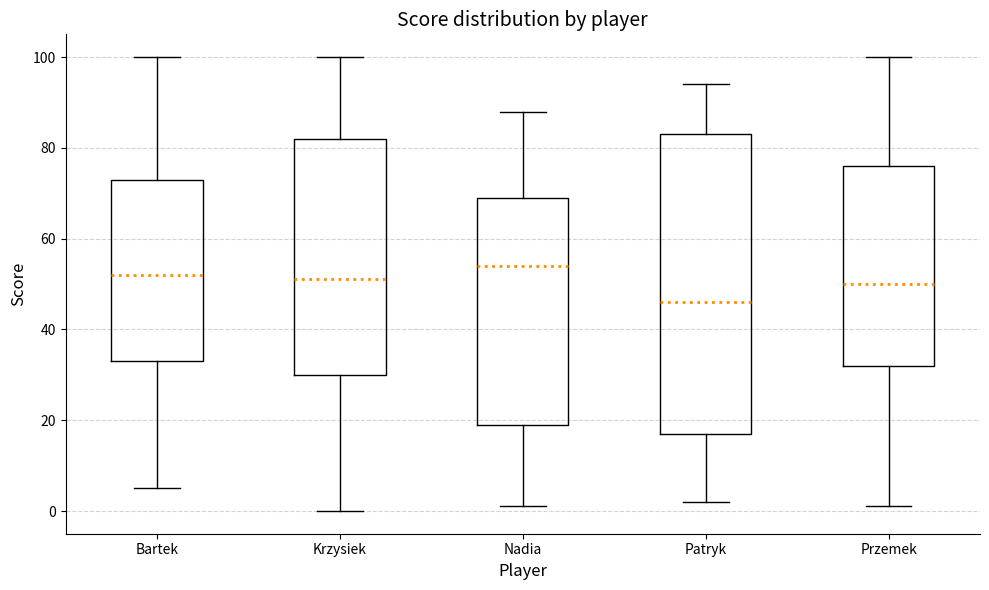

Reading left to right, read every box against the y-axis: the position of its median line, the range the box covers, and the ends of its whiskers. The values are not printed on the chart, so give them approximately, as read against the axis.

Bartek: median 52, box 34 to 74, whiskers 6 to 100
Krzysiek: median 52, box 30 to 82, whiskers 0 to 100
Nadia: median 54, box 20 to 70, whiskers 2 to 88
Patryk: median 46, box 18 to 84, whiskers 2 to 94
Przemek: median 50, box 32 to 76, whiskers 2 to 100